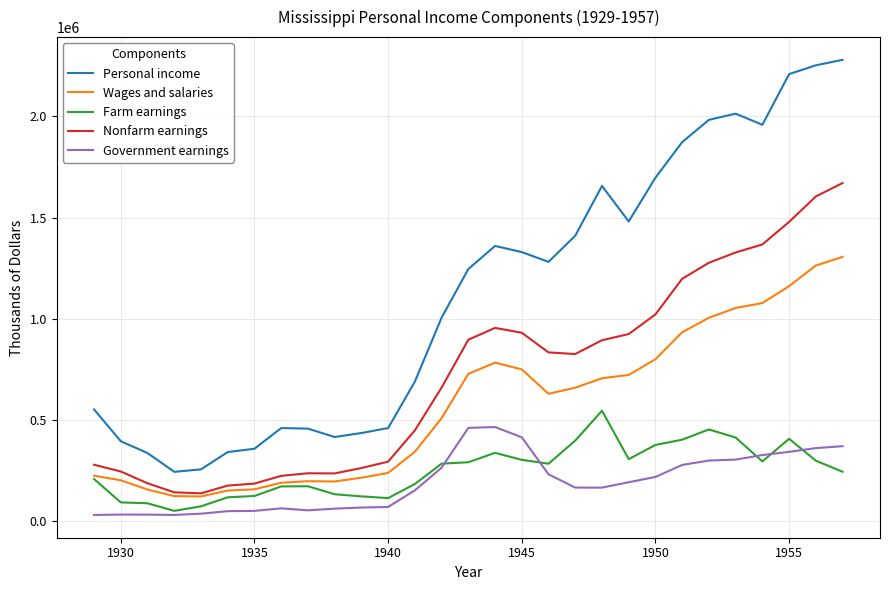

What is the highest value of the Personal income series?

2278589